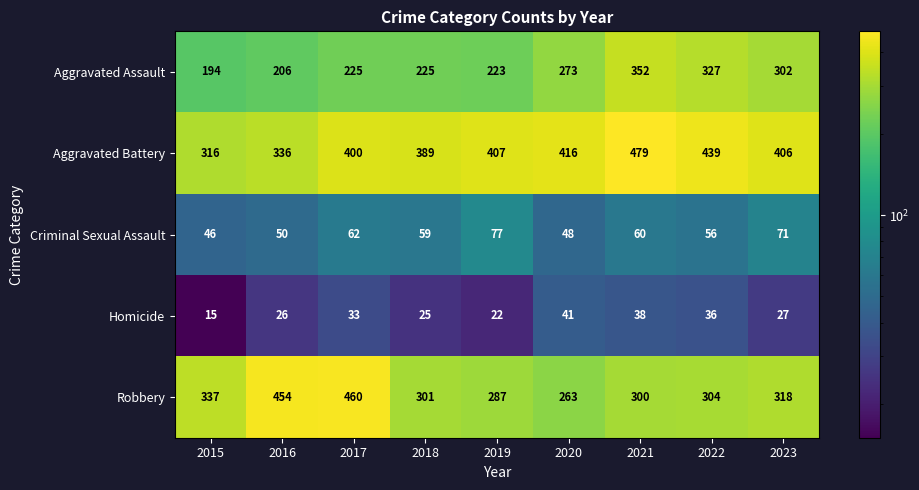

Which category has the highest value in the Robbery series?

2017